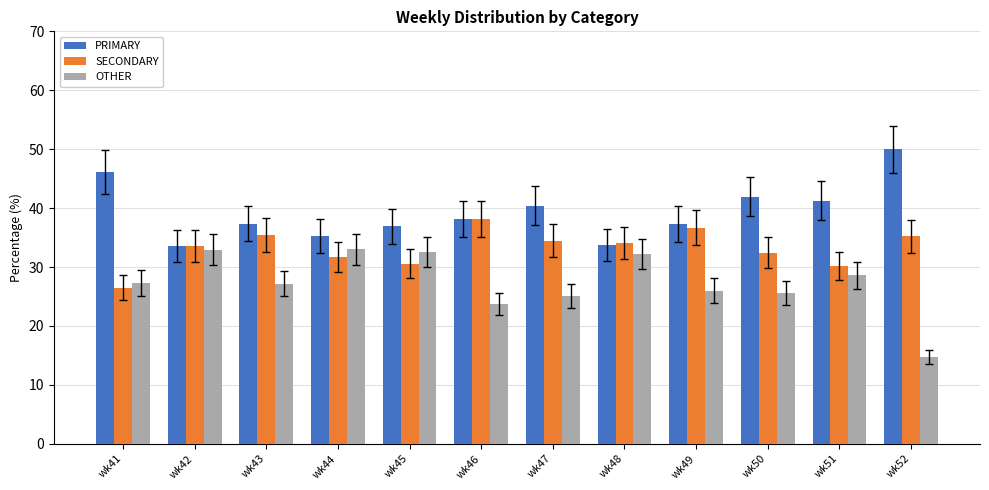

The value of SECONDARY at wk48 is 51.0. True or false?

False